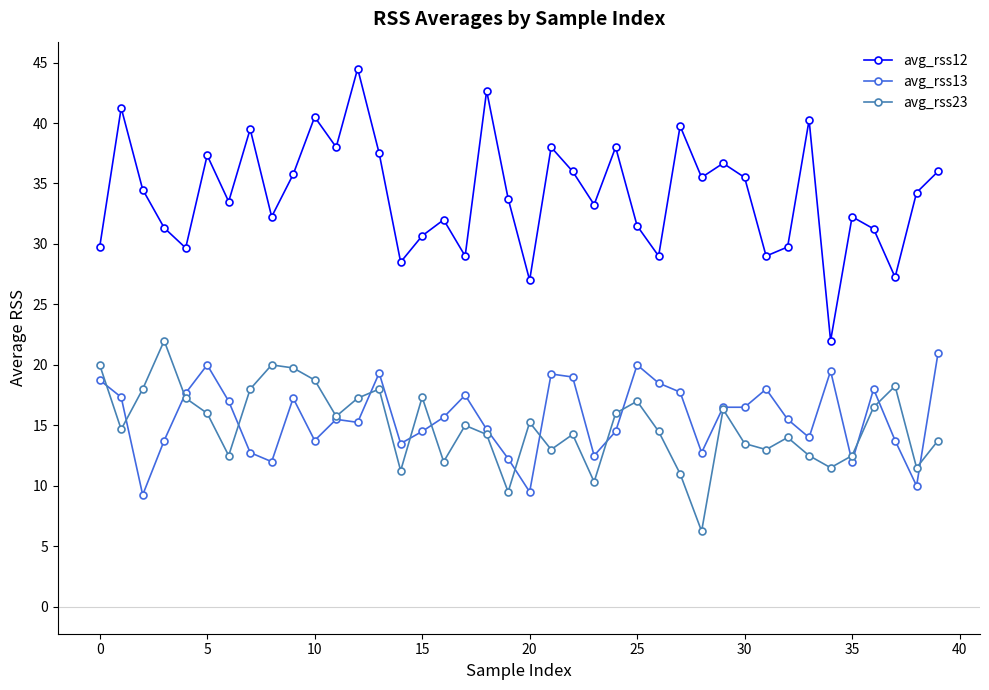

Rank the series by their maximum value, from lowest to highest.

avg_rss13, avg_rss23, avg_rss12